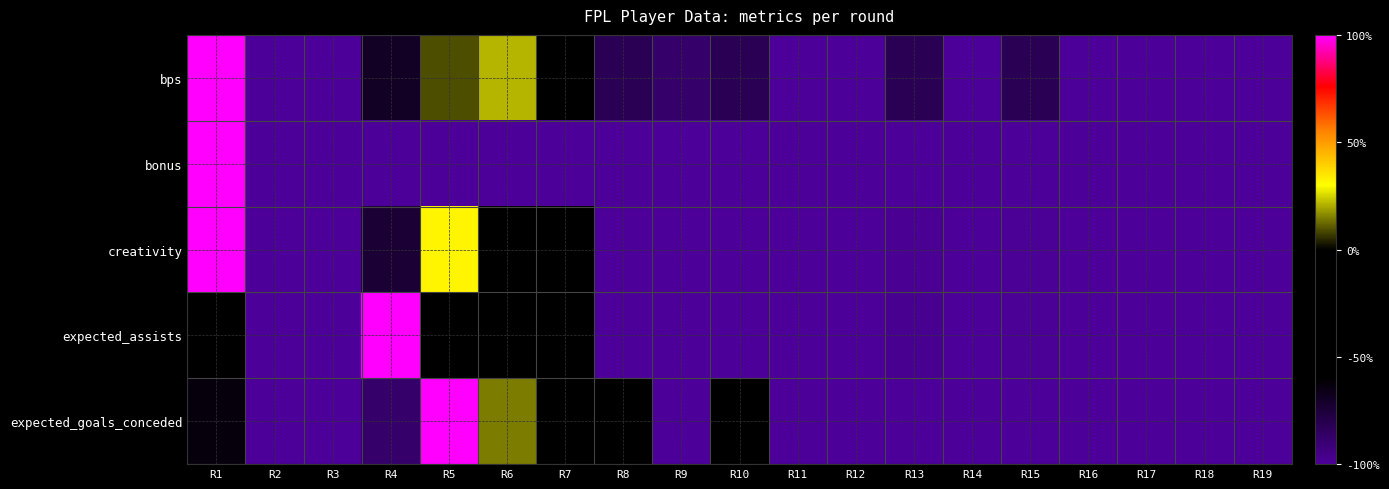

Between R10 and R7, which is larger?

R7